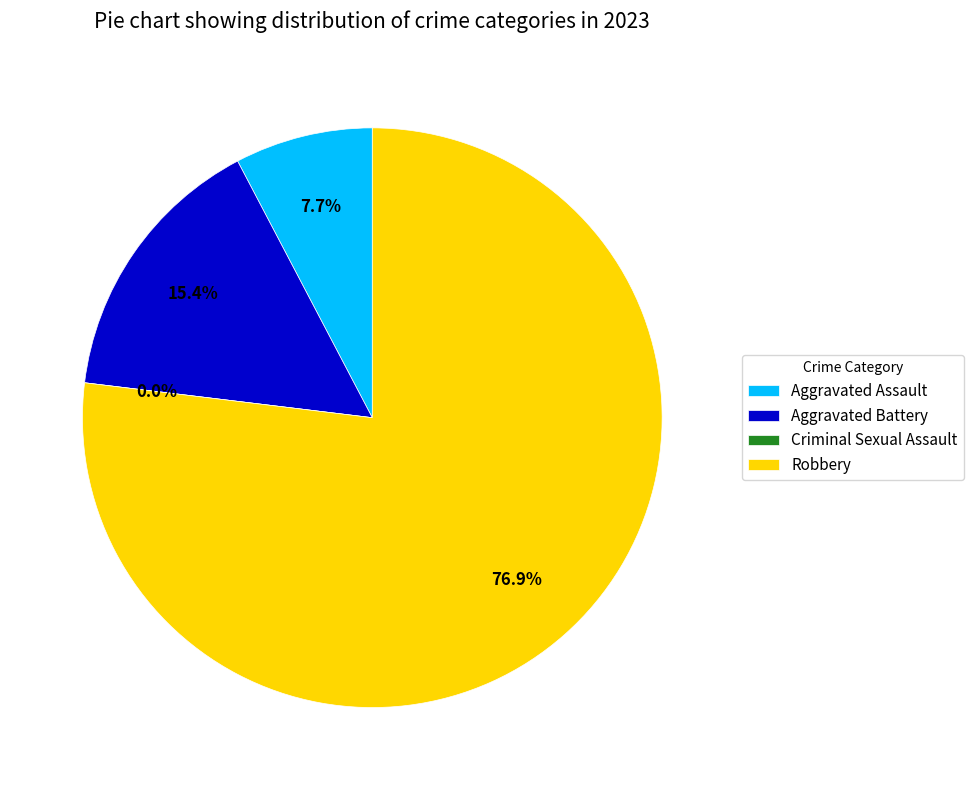

True or false: Robbery accounts for 89% of the total.

False